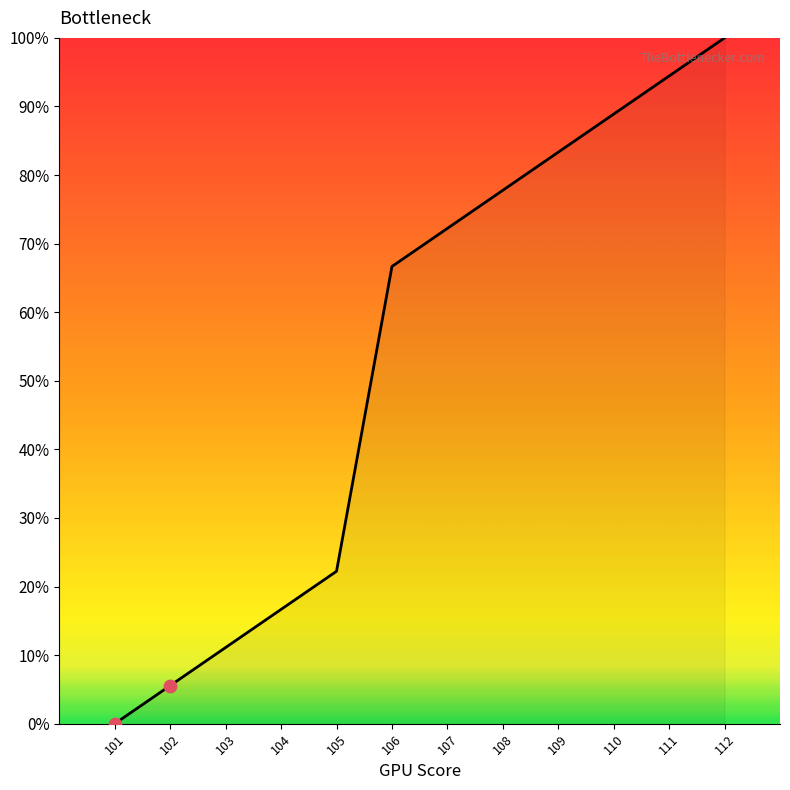

Approximately how many times larger is the value at 111 compared to 108?

1.2